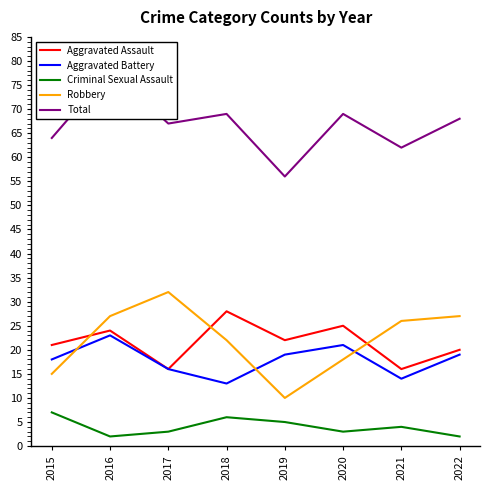

How many lines are shown in the chart?

5